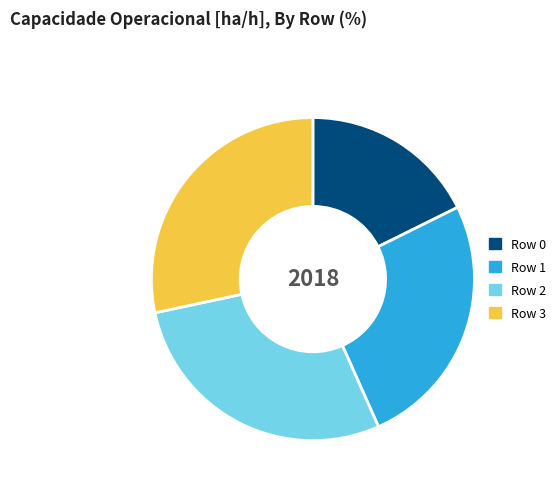

Is it true that Row 1 is 26% of the pie?

True